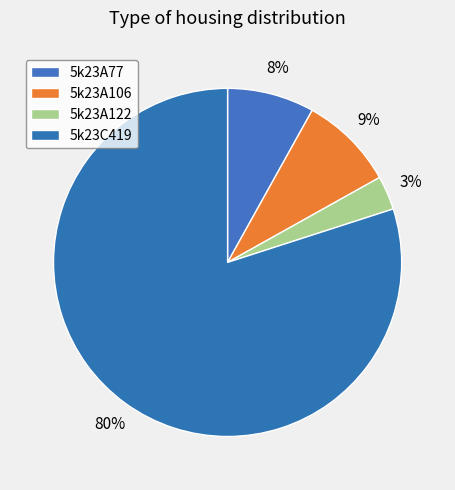

Is there a majority slice in this chart?

Yes